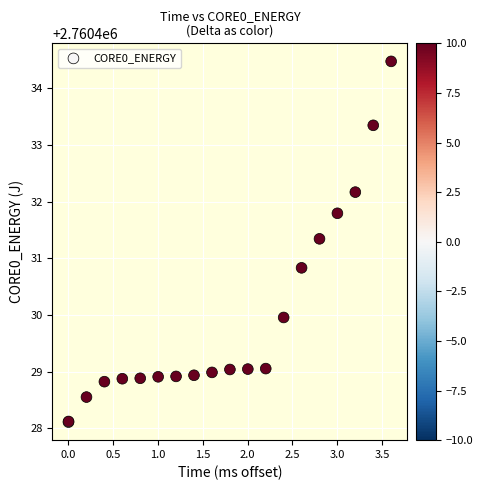

What Y value in the scatter plot is closest to 2760431?

2760430.8